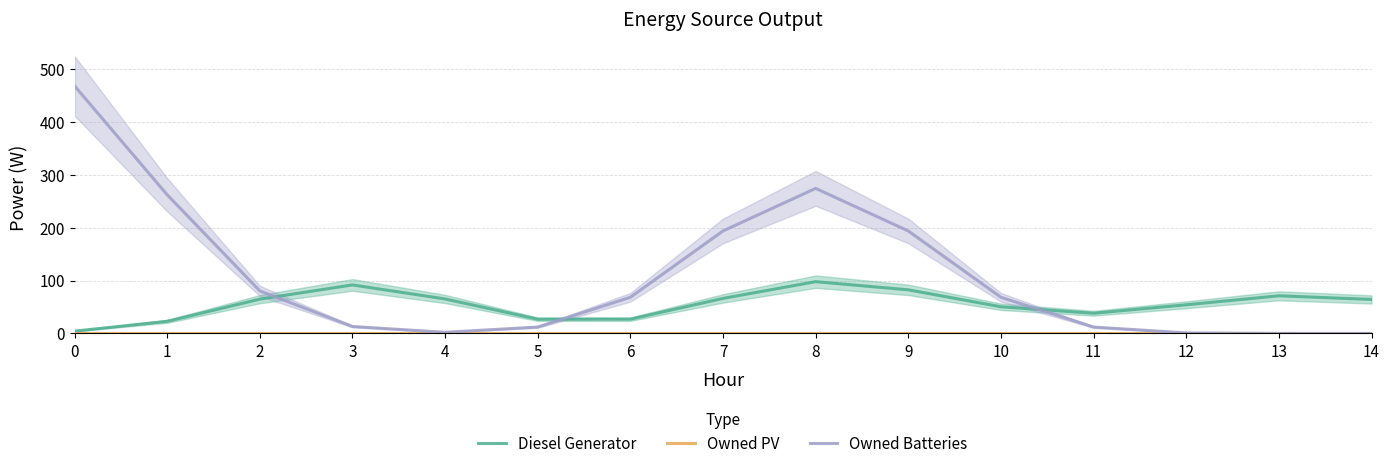

Is the value of Owned Batteries at 4 greater than the value of Owned PV at 10?

Yes